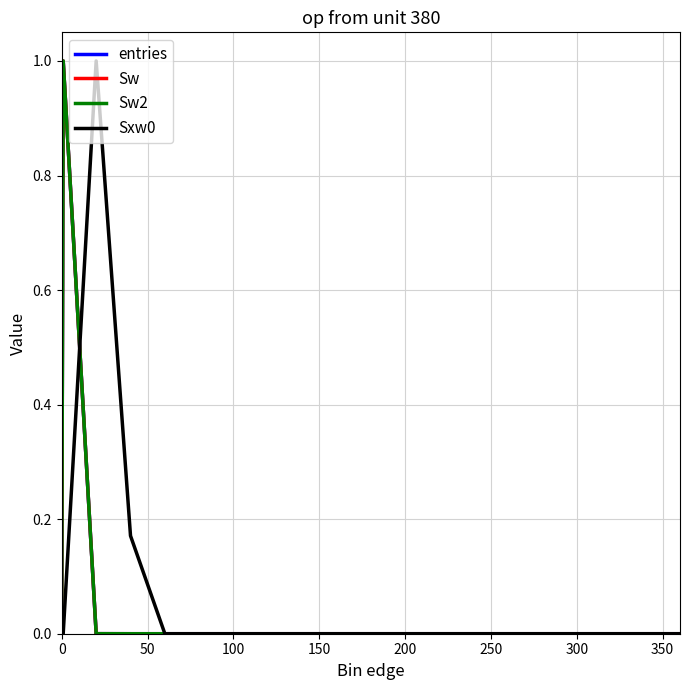

Reading left to right, what are all the values shown in this chart?

entries: 0.0	1.0	0.0	0.0	0.0	0.0	0.0	0.0	0.0	0.0	0.0	0.0	0.0	0.0	0.0	0.0	0.0	0.0	0.0	0.0
Sw: 0.0	1.0	0.0	0.0	0.0	0.0	0.0	0.0	0.0	0.0	0.0	0.0	0.0	0.0	0.0	0.0	0.0	0.0	0.0	0.0
Sw2: 0.0	1.0	0.0	0.0	0.0	0.0	0.0	0.0	0.0	0.0	0.0	0.0	0.0	0.0	0.0	0.0	0.0	0.0	0.0	0.0
Sxw0: 0.0	0.0	1.0	0.2	0.0	0.0	0.0	0.0	0.0	0.0	0.0	0.0	0.0	0.0	0.0	0.0	0.0	0.0	0.0	0.0